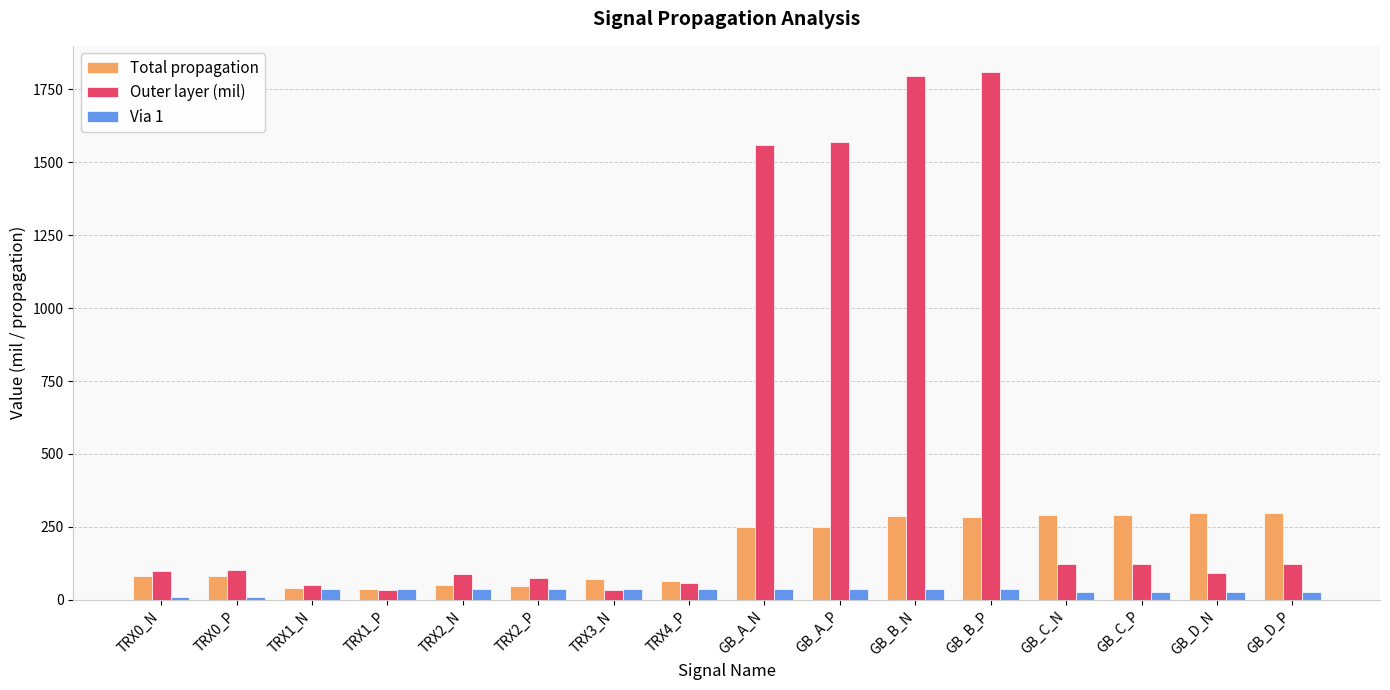

What is the maximum value shown in the chart?

1808.5